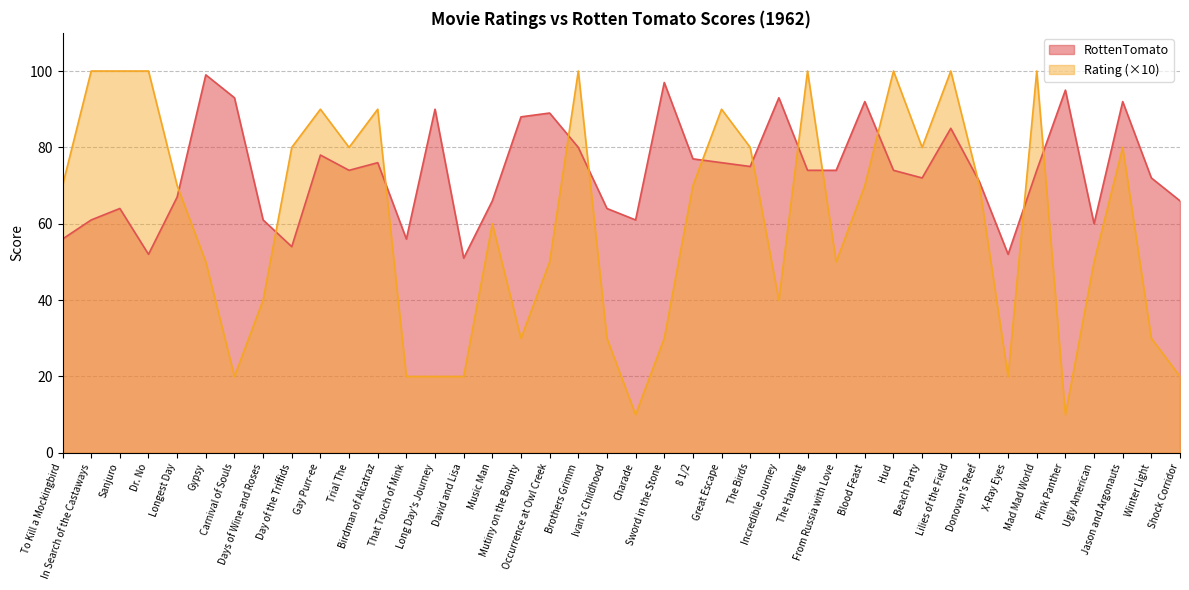

Rank the series by their average value, from highest to lowest.

RottenTomato, Rating (×10)